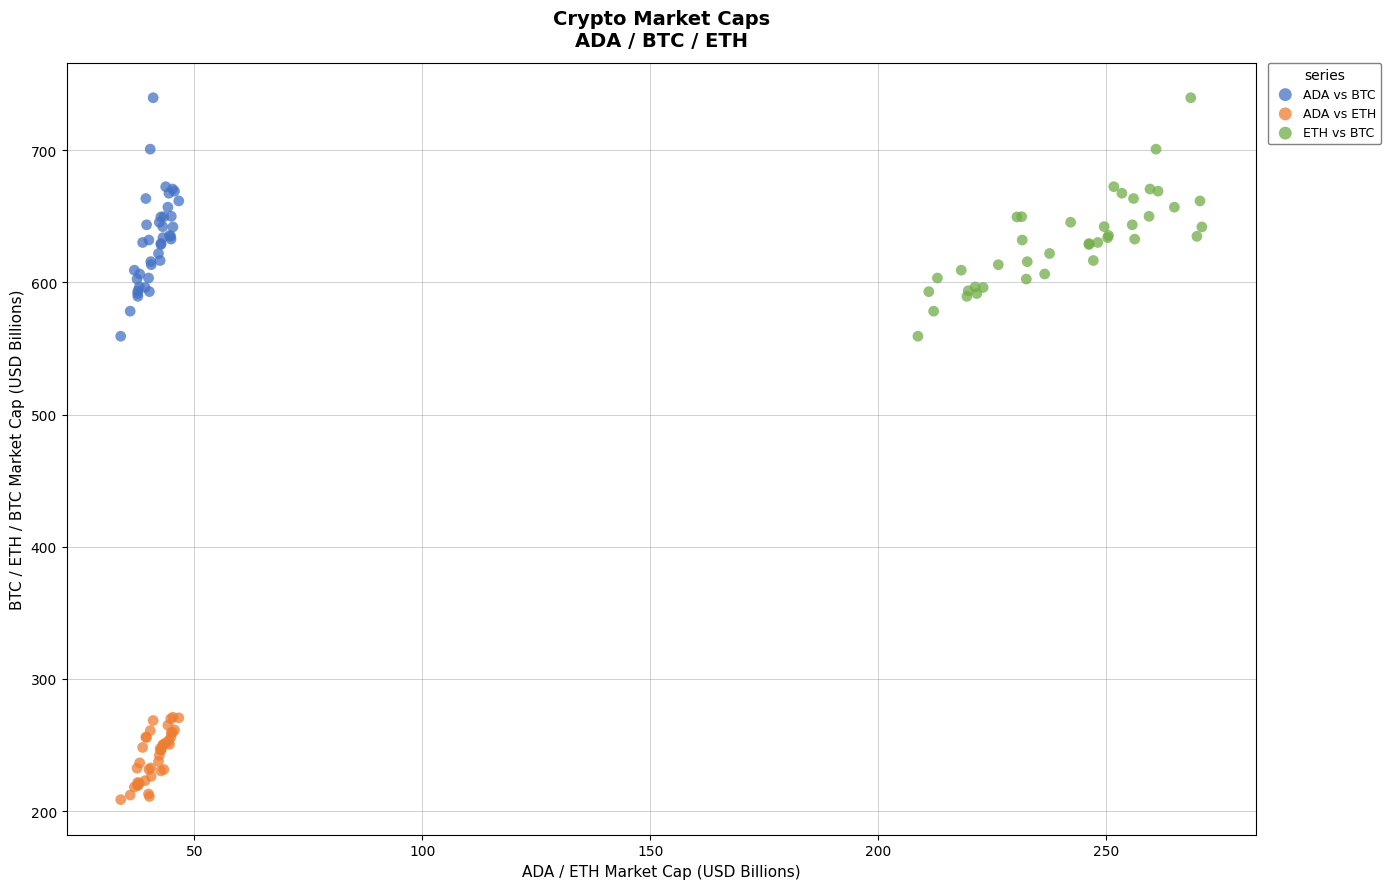

What are all the series names shown in the legend?

ADA vs BTC, ADA vs ETH, ETH vs BTC